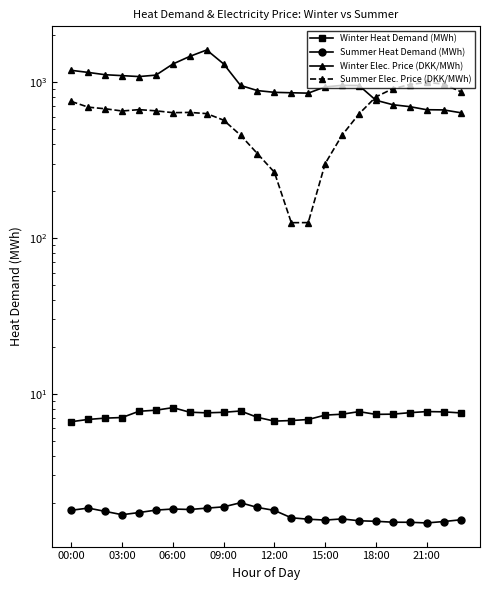

What is the value of the Summer Elec. Price (DKK/MWh) point at the 21st from the left?

965.7